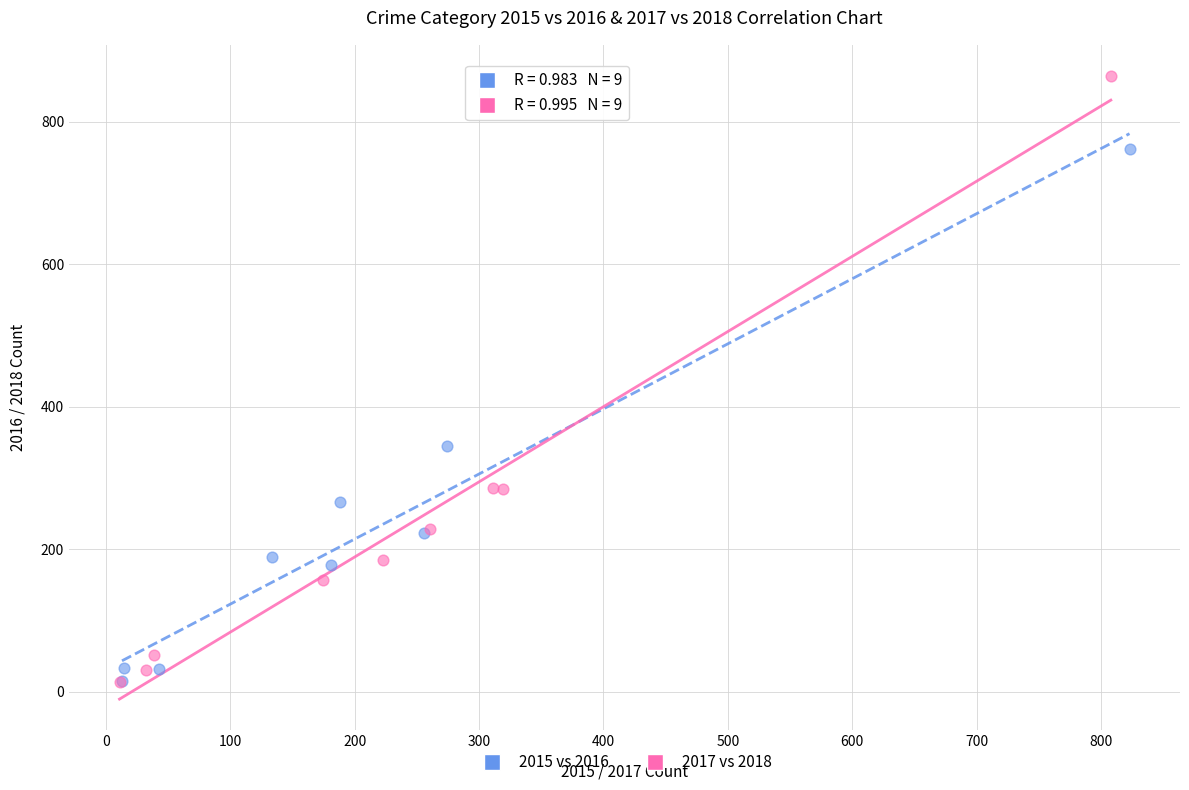

What are all the series names shown in the legend?

2015 vs 2016, 2017 vs 2018